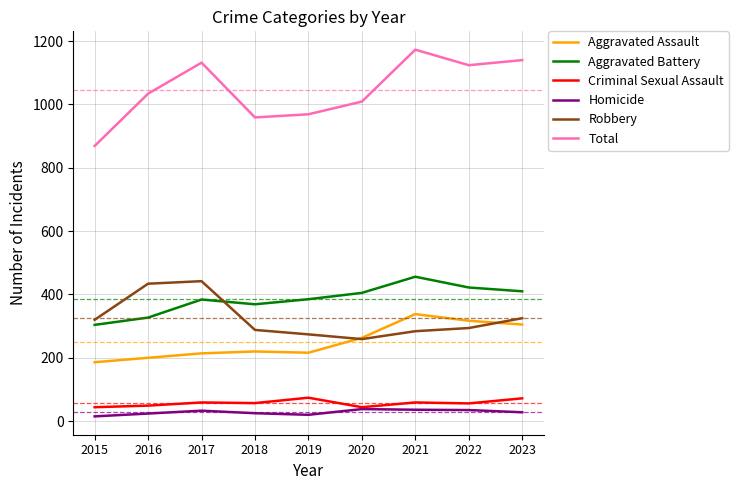

What are all the series names shown in the legend?

Aggravated Assault, Aggravated Battery, Criminal Sexual Assault, Homicide, Robbery, Total